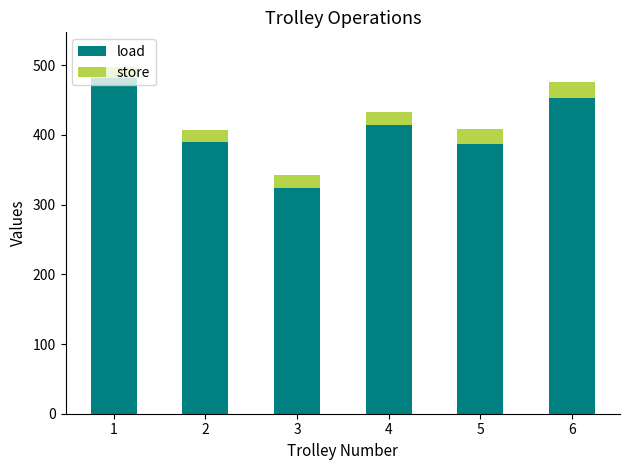

How many values in the load series exceed 413?

3